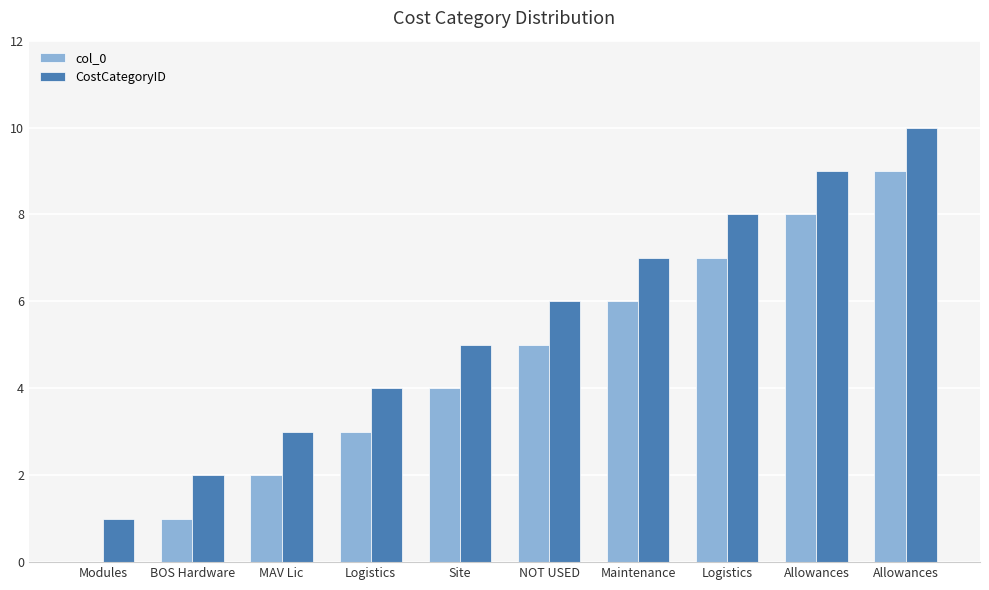

Which label corresponds to the smallest value in the chart?

Modules